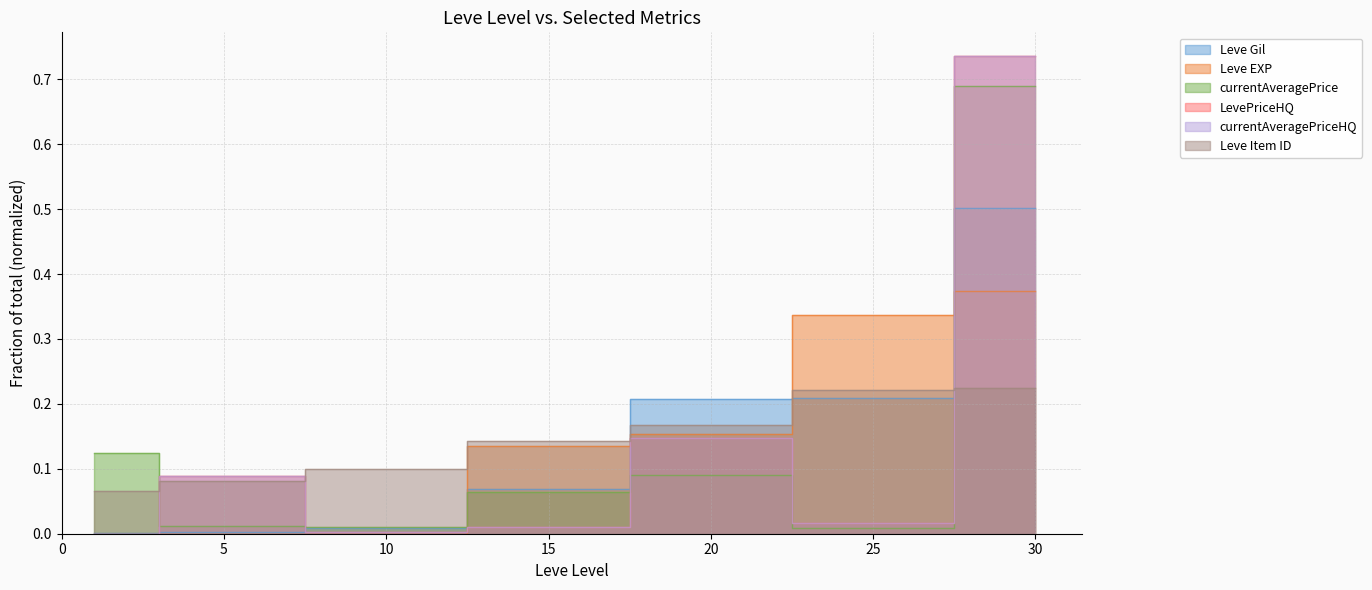

The value of Leve Item ID at 1 is 0.1. True or false?

True